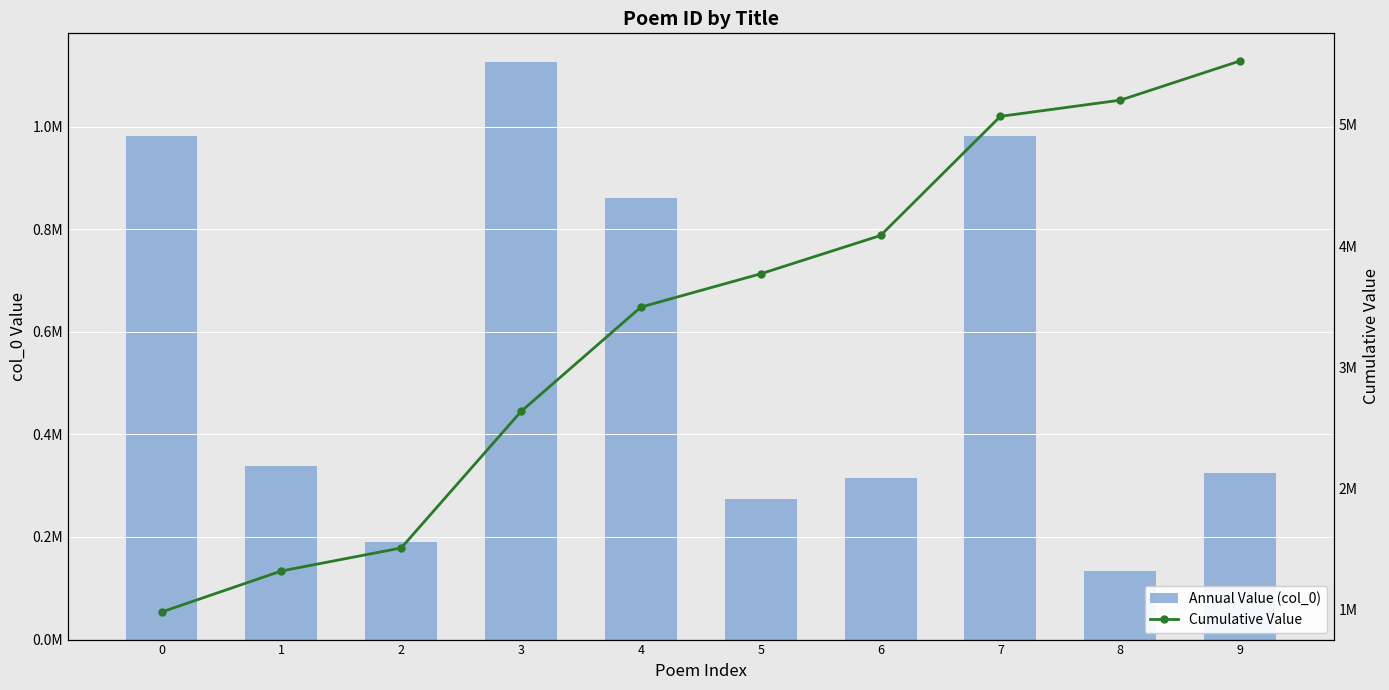

Is the value of Cumulative Value at 4 greater than the value of Annual Value (col_0) at 4?

Yes